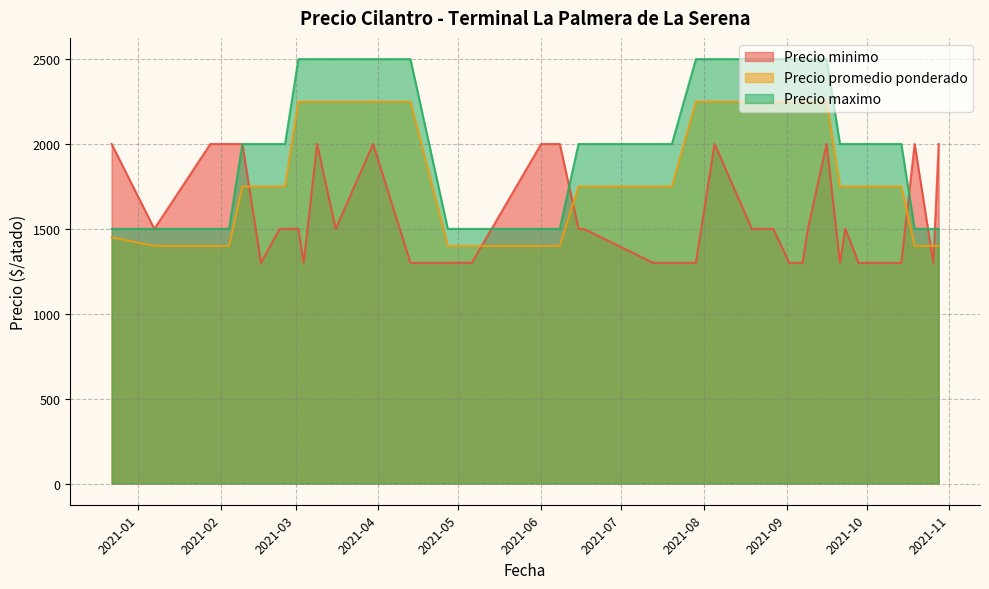

Does the chart have visible grid lines?

Yes